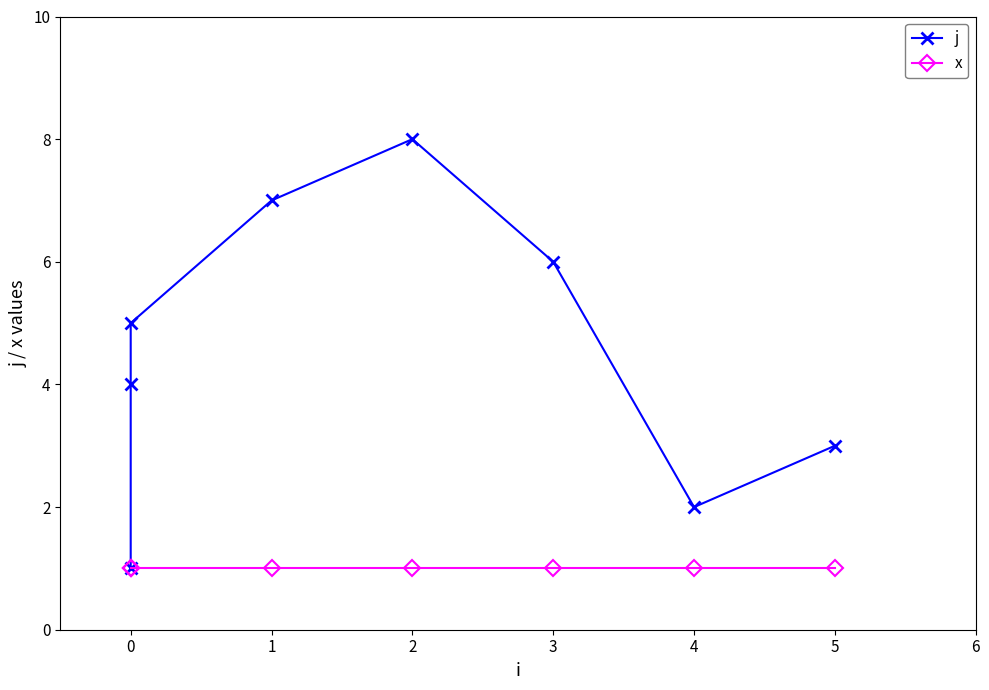

Is the value of x at 1 greater than the value of j at 4?

No